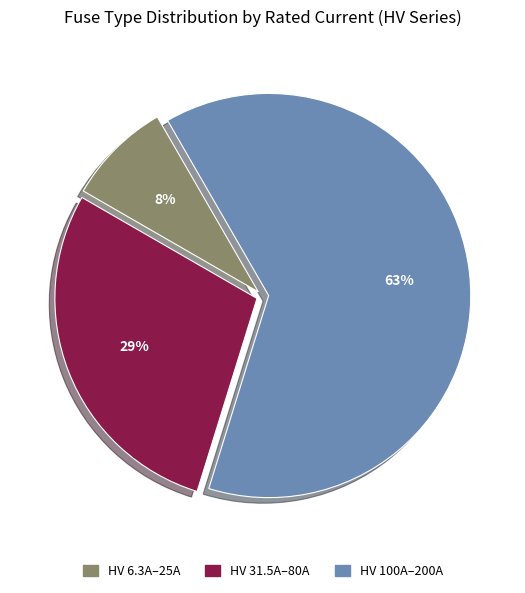

Is there any slice that represents more than half of the pie?

Yes